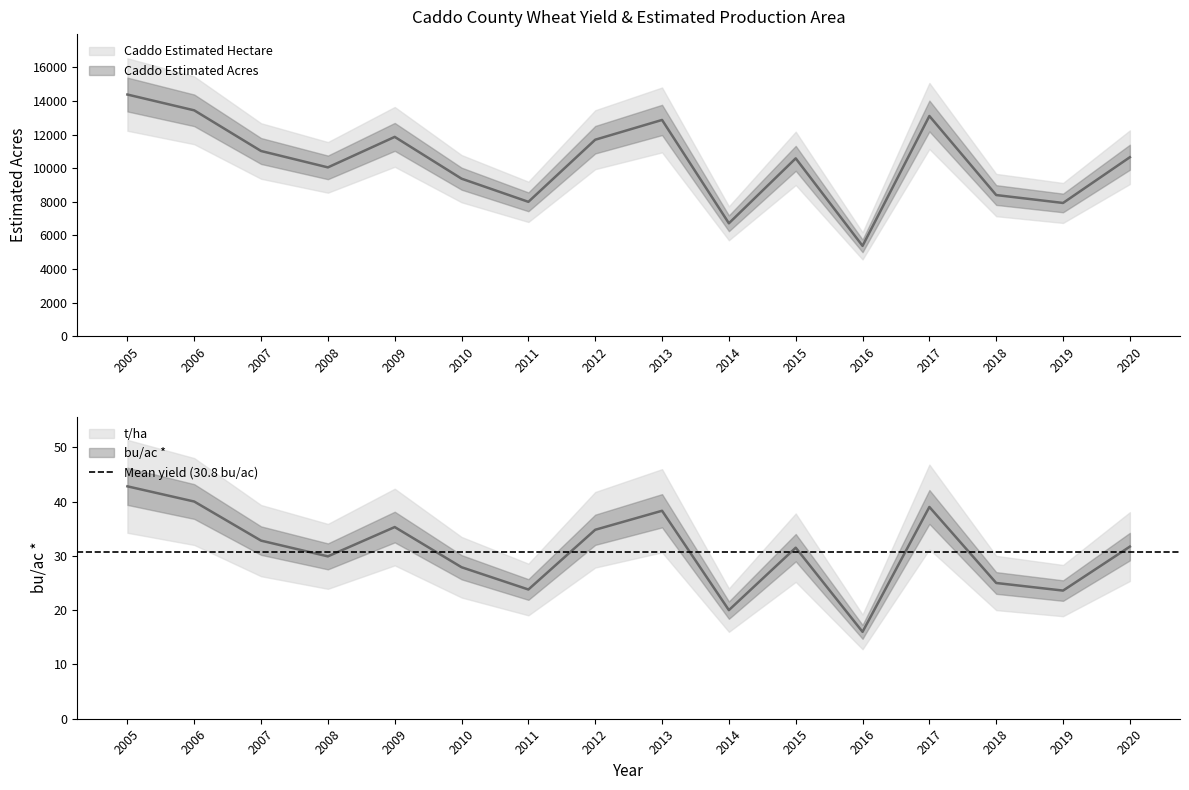

What is the value of the bu/ac * point at the 3rd from the left?

11020.8